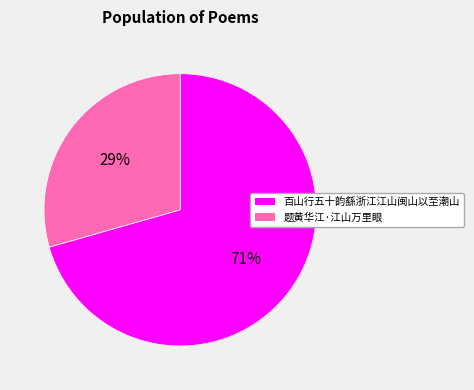

Count the number of slices in the pie.

2